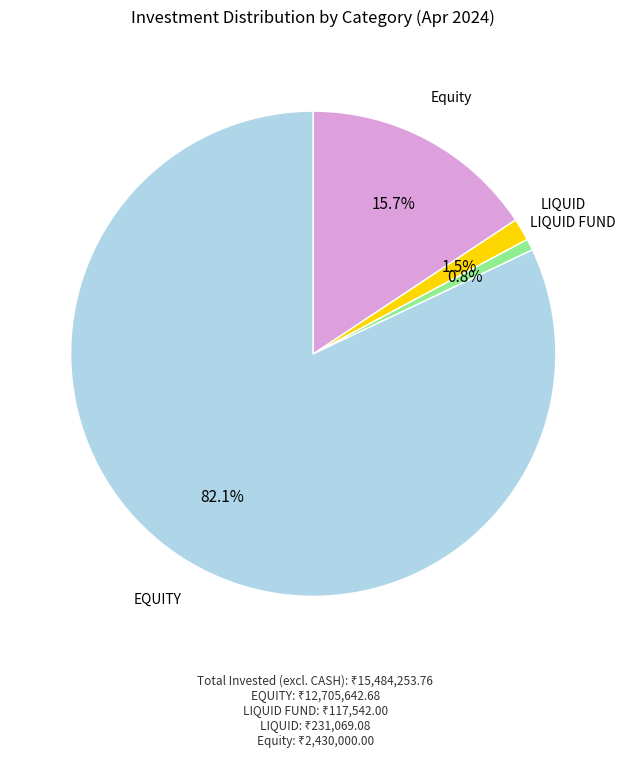

To the nearest percent, what is the average slice percentage?

25%